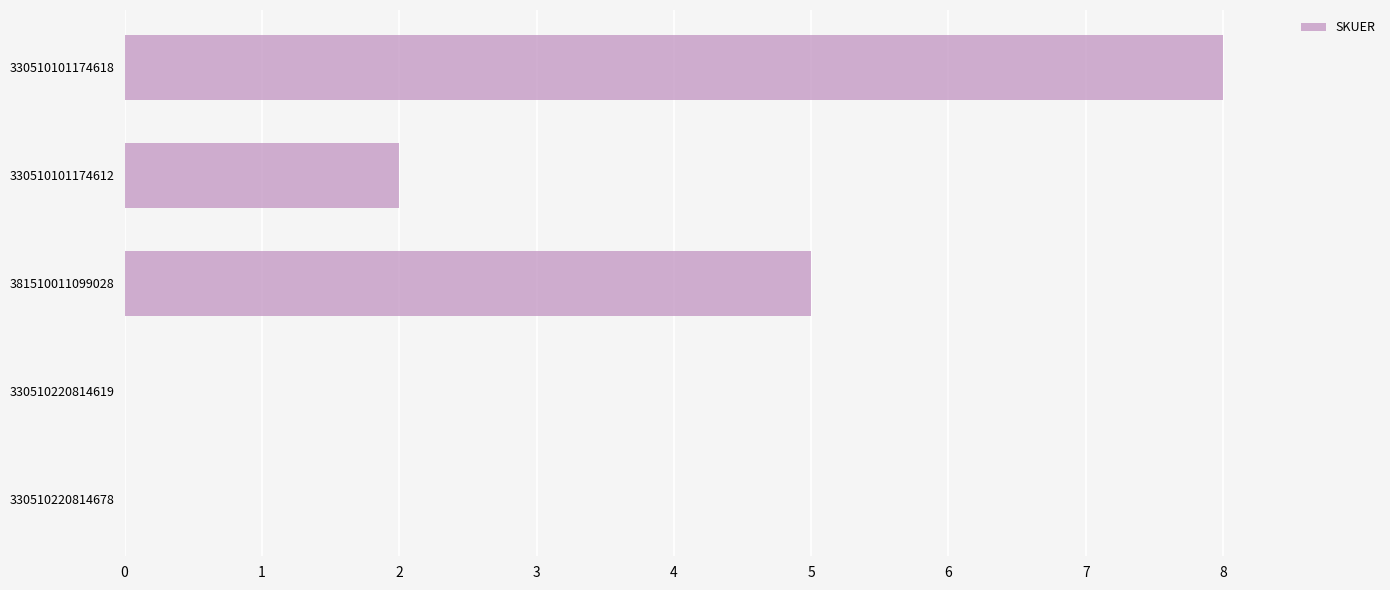

Count the number of data series in this chart.

1